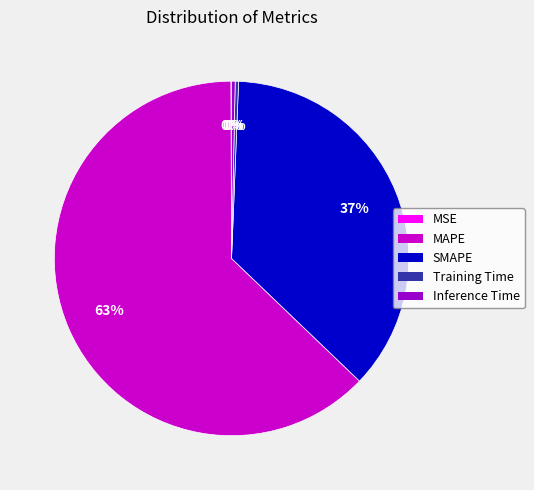

To the nearest percent, what is the combined percentage of SMAPE and Training Time?

37%